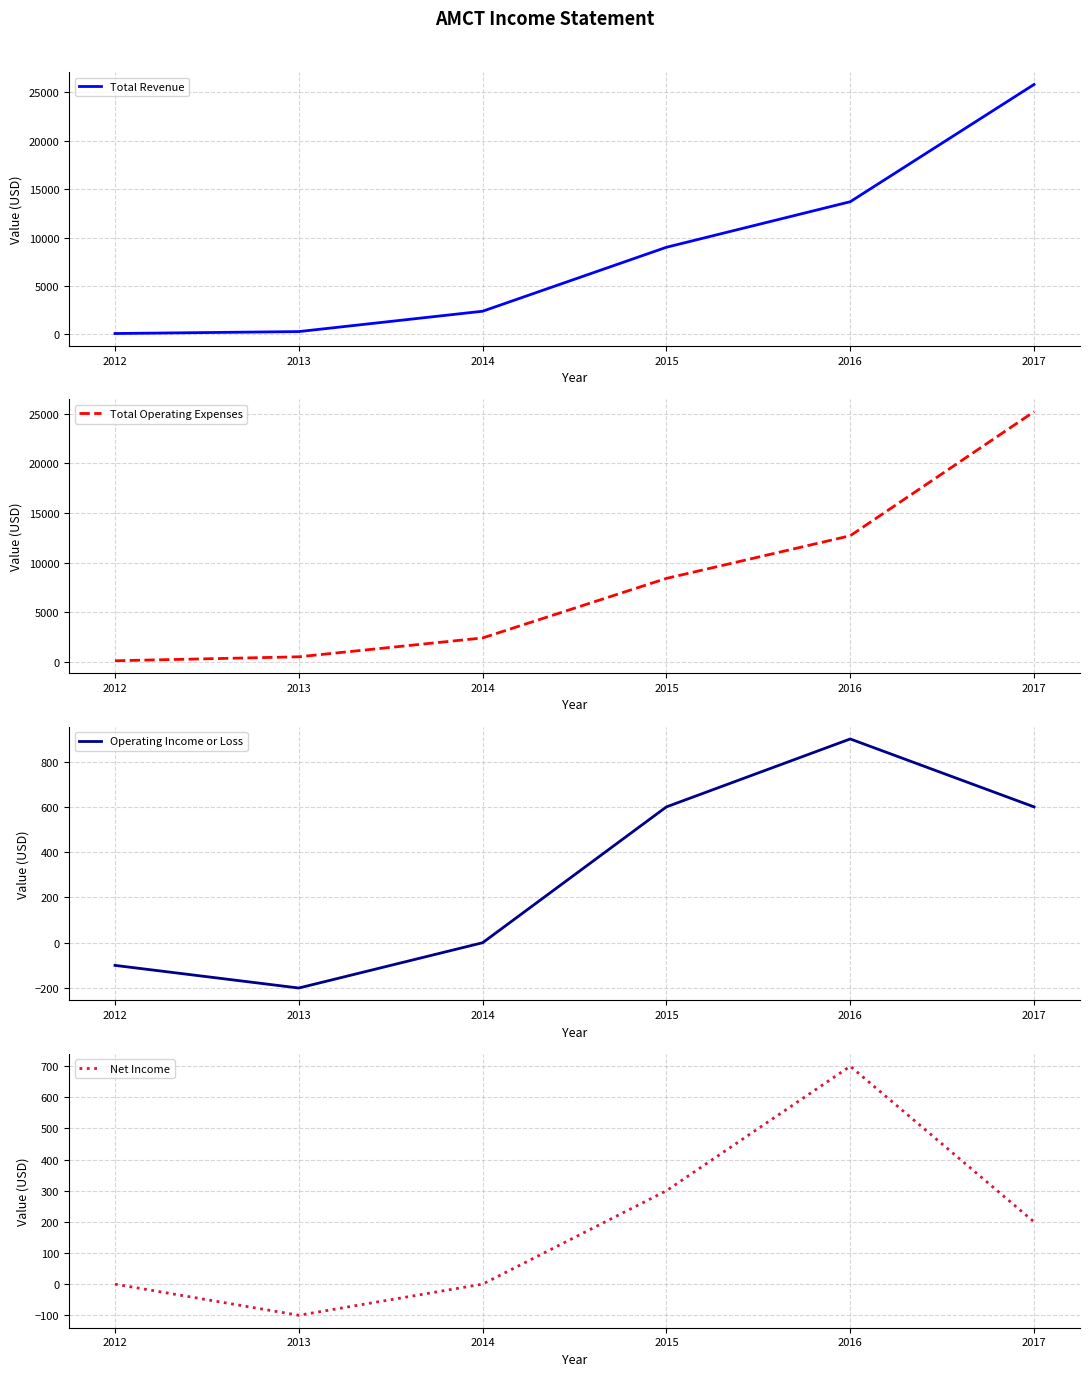

At which category does Net Income reach its first local valley?

2013